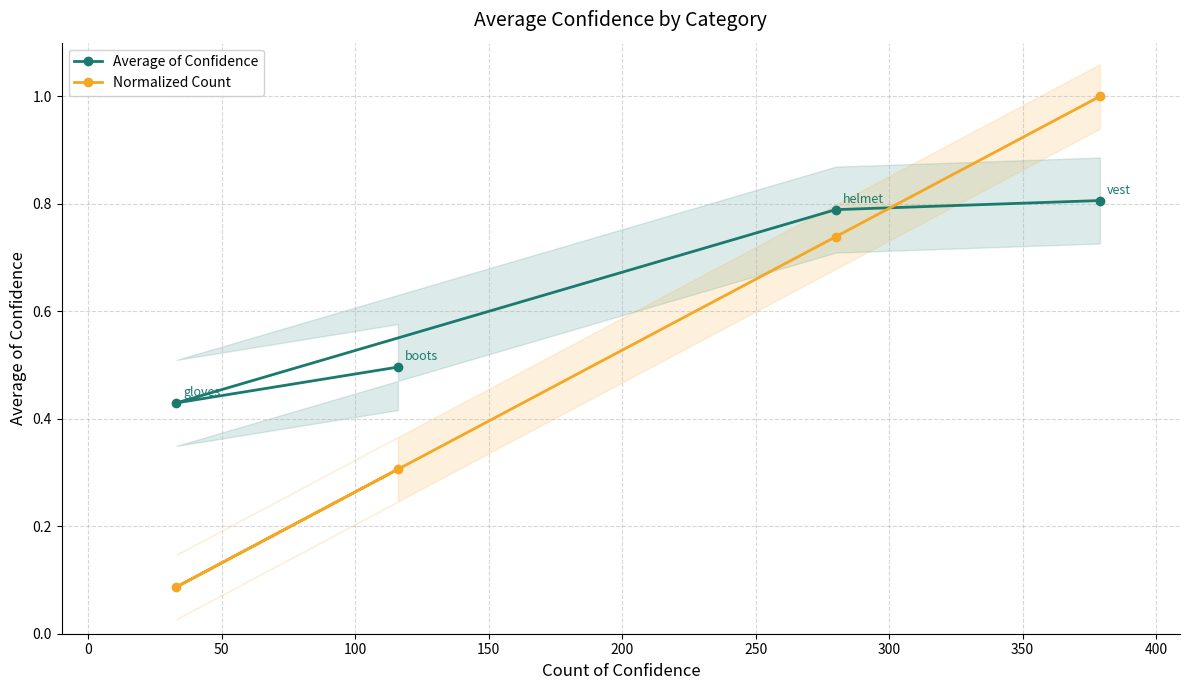

What is the value of the Normalized Count point at the 4th from the left?

1.0